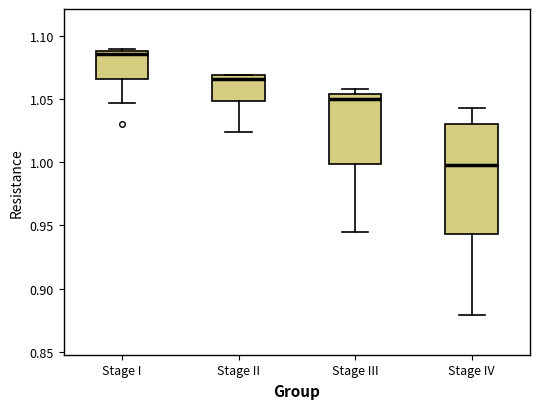

Which box has the lowest median line?

Stage IV